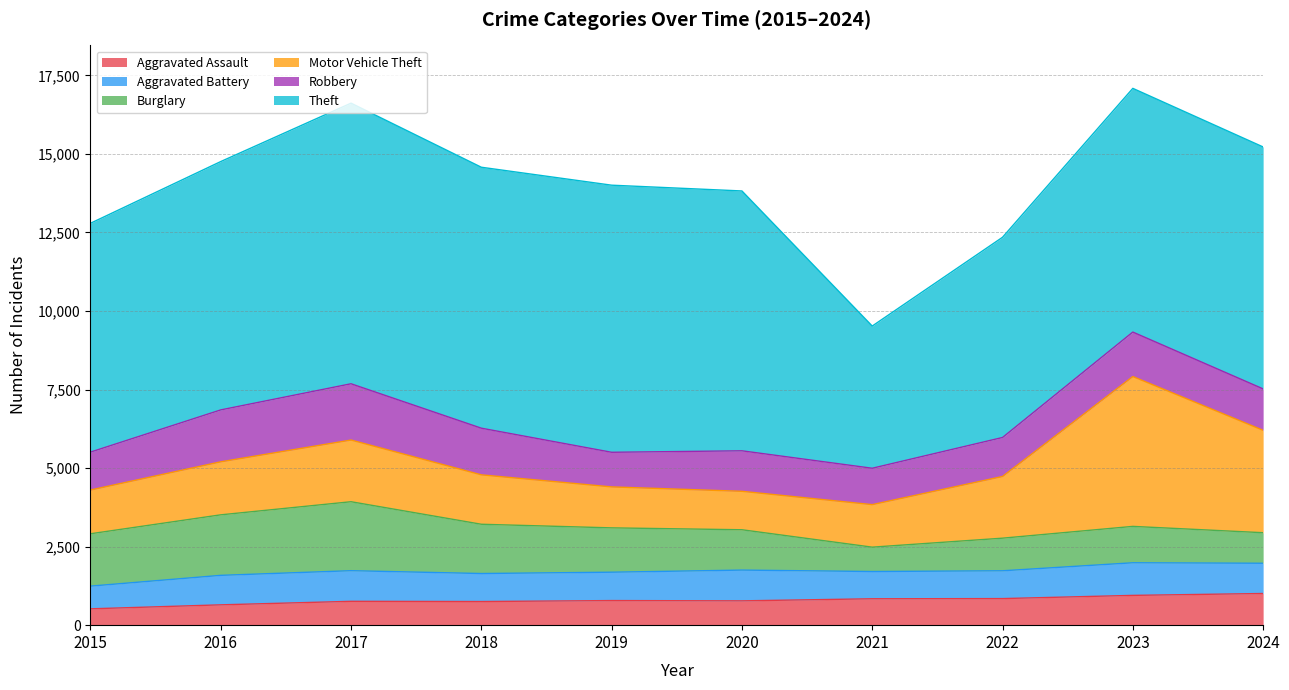

Reading right to left, extract all data points from this chart.

Aggravated Assault: 2024=1008	2023=948	2022=846	2021=840	2020=774	2019=783	2018=752	2017=759	2016=647	2015=520
Aggravated Battery: 2024=963	2023=1038	2022=885	2021=868	2020=979	2019=903	2018=892	2017=975	2016=939	2015=723
Burglary: 2024=972	2023=1158	2022=1038	2021=775	2020=1284	2019=1411	2018=1568	2017=2195	2016=1926	2015=1666
Motor Vehicle Theft: 2024=3260	2023=4770	2022=1964	2021=1354	2020=1224	2019=1304	2018=1573	2017=1964	2016=1688	2015=1393
Robbery: 2024=1318	2023=1416	2022=1241	2021=1158	2020=1289	2019=1102	2018=1485	2017=1791	2016=1652	2015=1206
Theft: 2024=7701	2023=7757	2022=6373	2021=4526	2020=8271	2019=8502	2018=8306	2017=8932	2016=7905	2015=7284